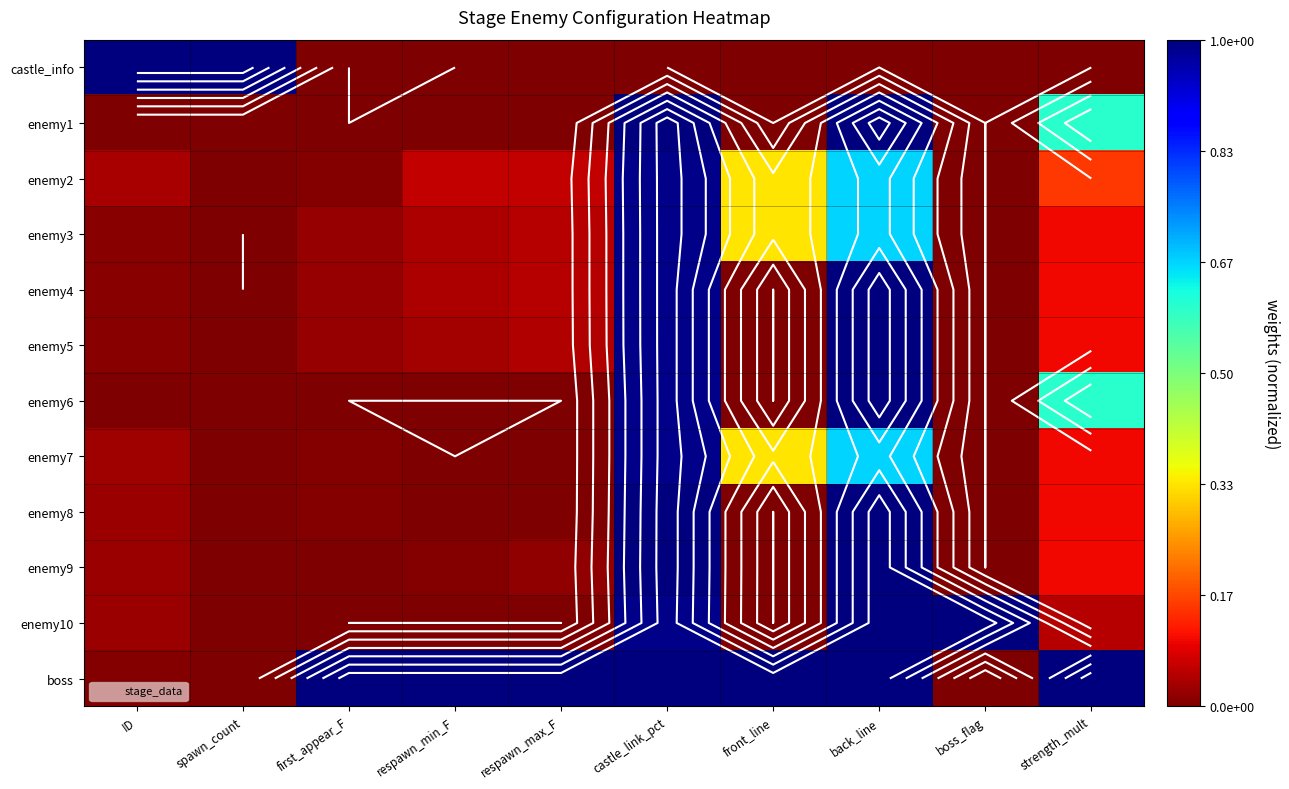

What is the sum of the castle_info values at ID and respawn_max_F?

1.0